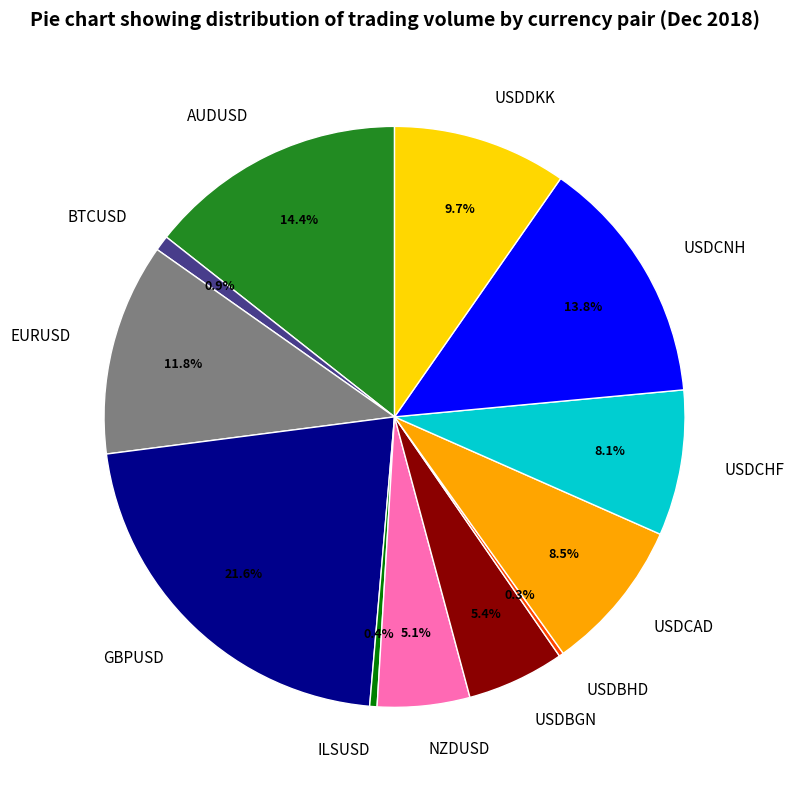

What percentage do EURUSD and USDCNH together represent?

25.6%